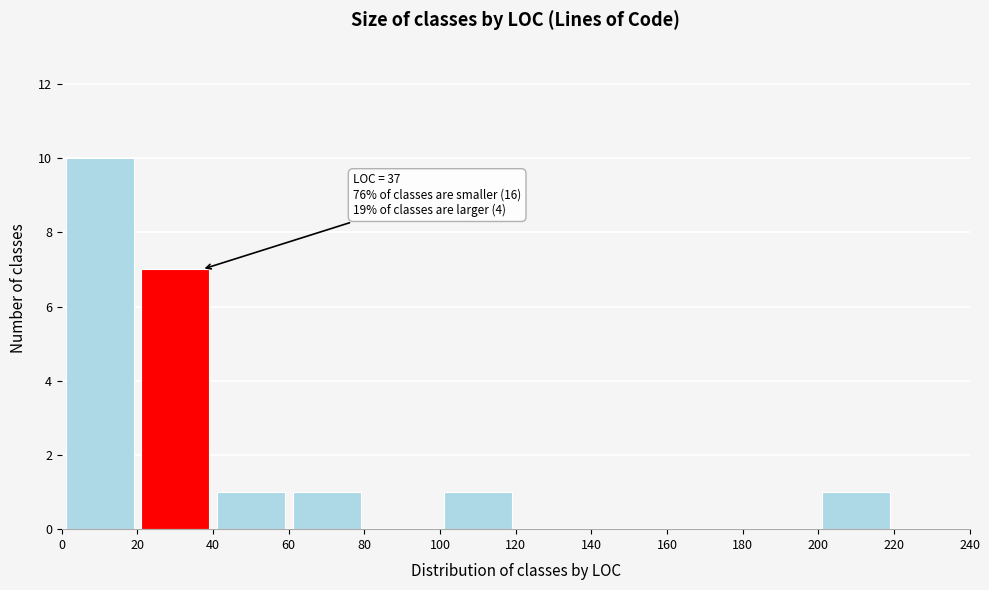

Over which range of the x-axis is the bar tallest?

0 to 20